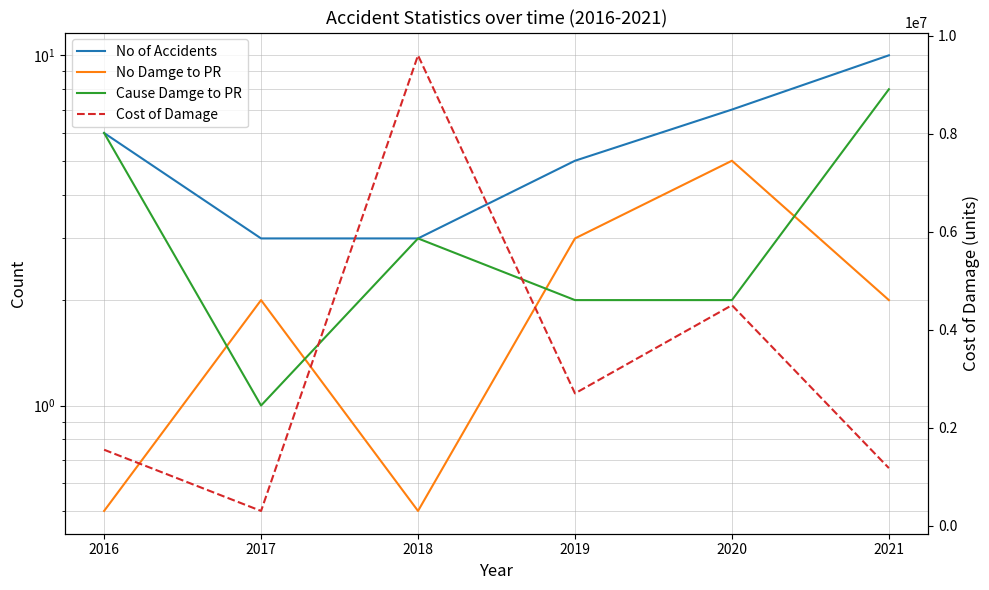

True or false: No Damge to PR and Cost of Damage intersect in this chart.

False